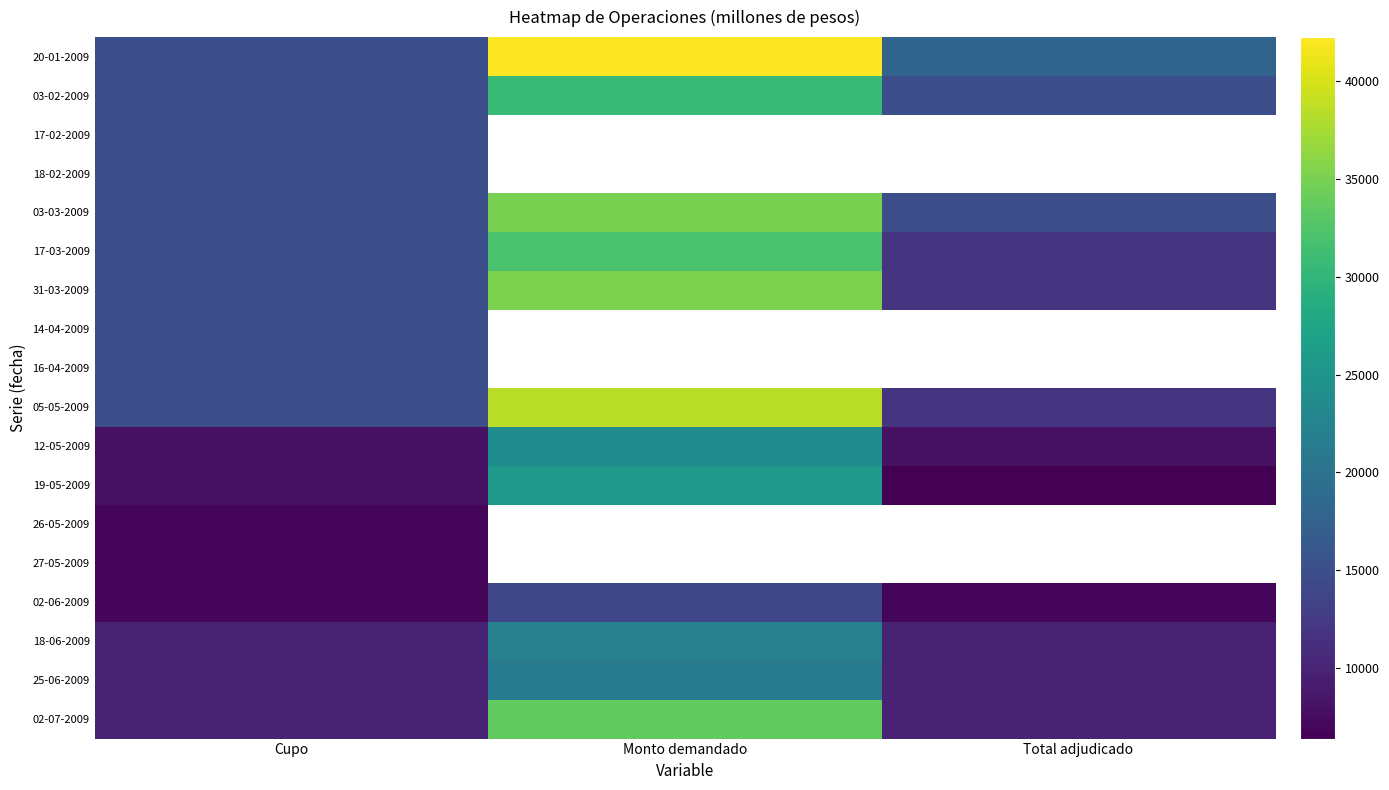

The 03-02-2009 series shows 15000.0 at Total adjudicado. True or false?

True